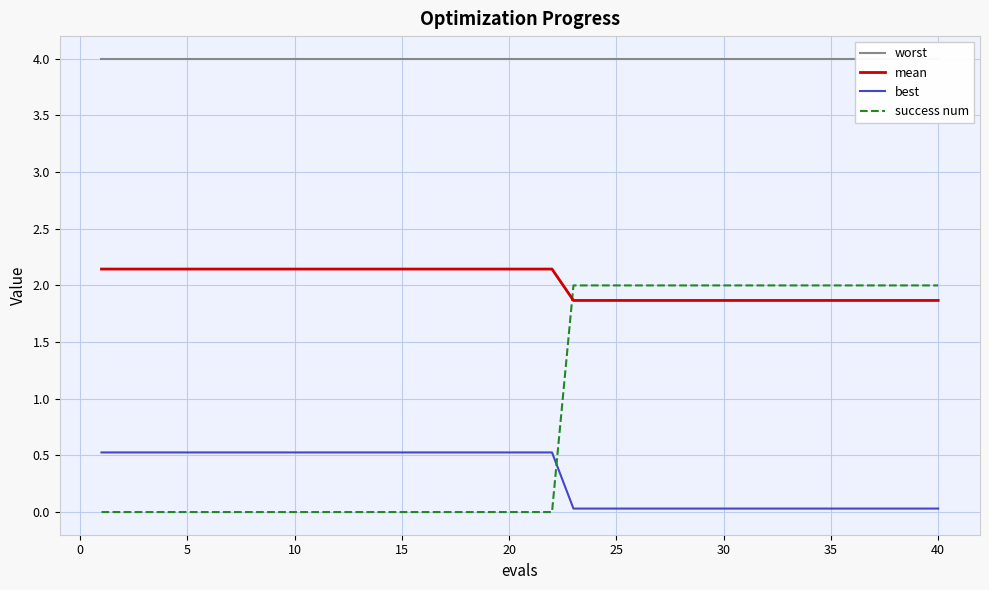

What are all the series names shown in the legend?

worst, mean, best, success num